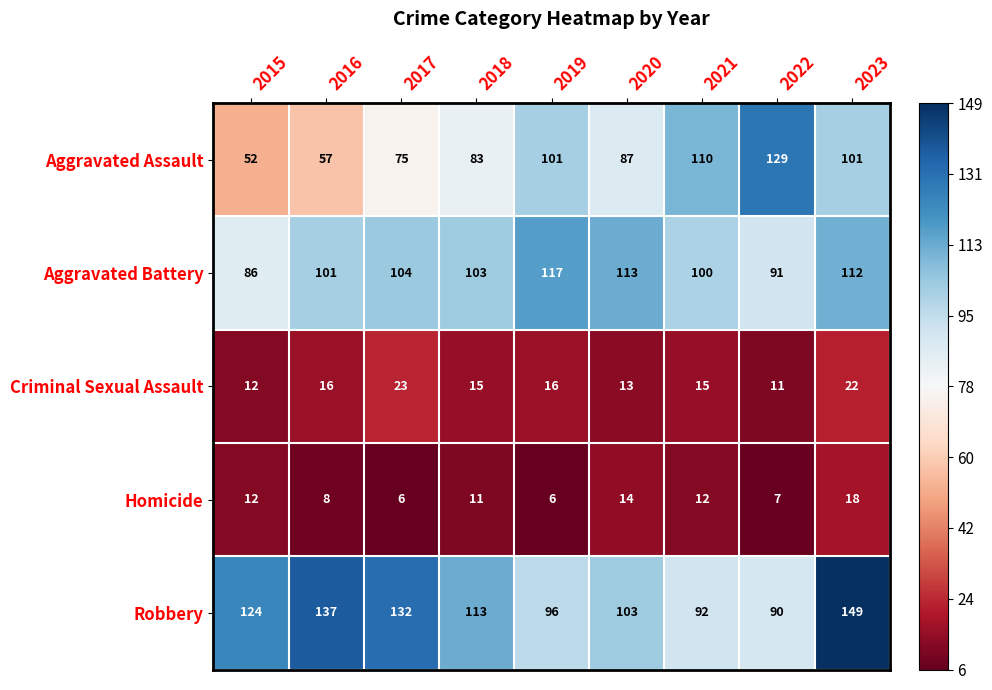

Which series has the largest range (max minus min)?

Aggravated Assault